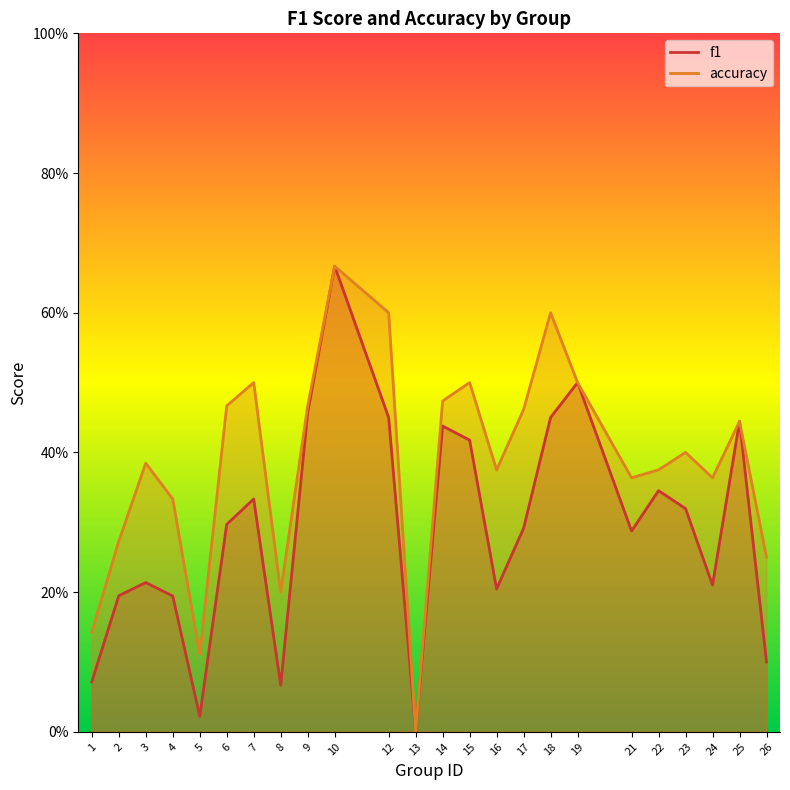

At 17, list the series in order from largest to smallest.

accuracy, f1